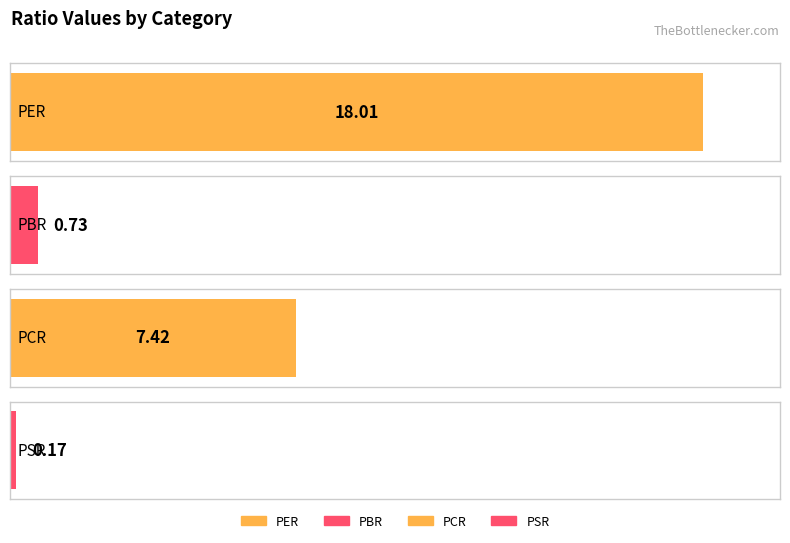

What is the sum of all values?

26.3